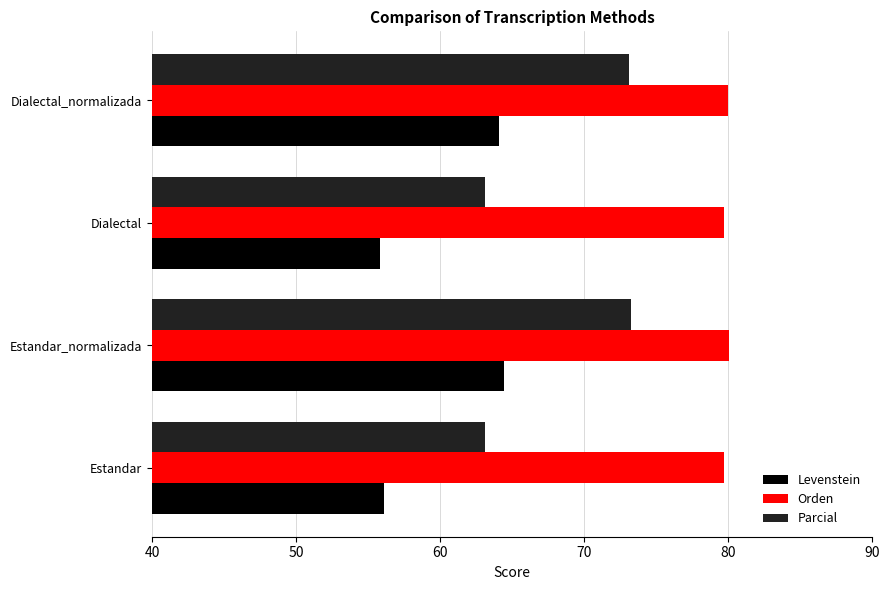

How many data points in Parcial are above 73?

2